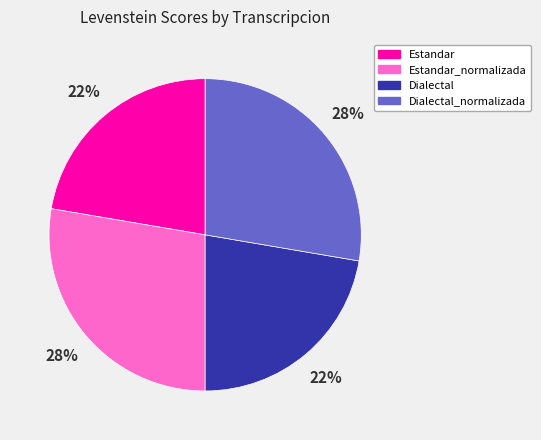

Is there any slice that represents more than half of the pie?

No